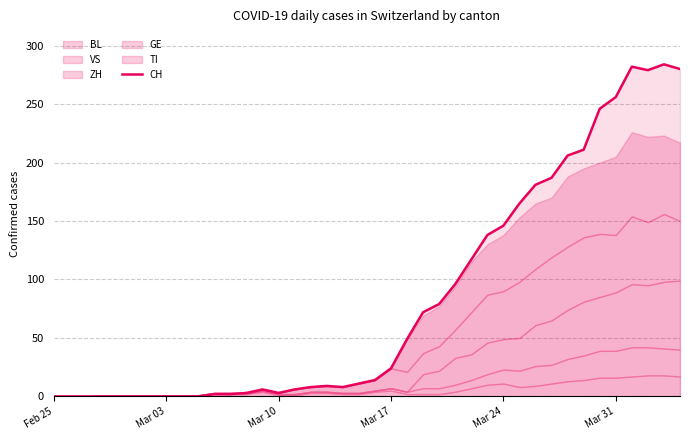

True or false: CH has a value of 24 at Mar 17.

True